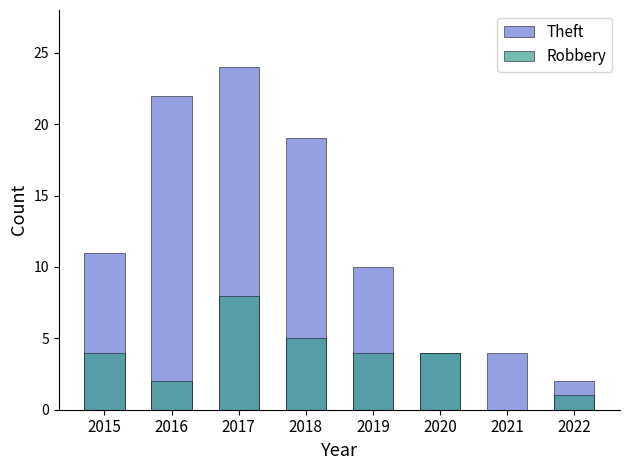

What are all the series names shown in the legend?

Theft, Robbery